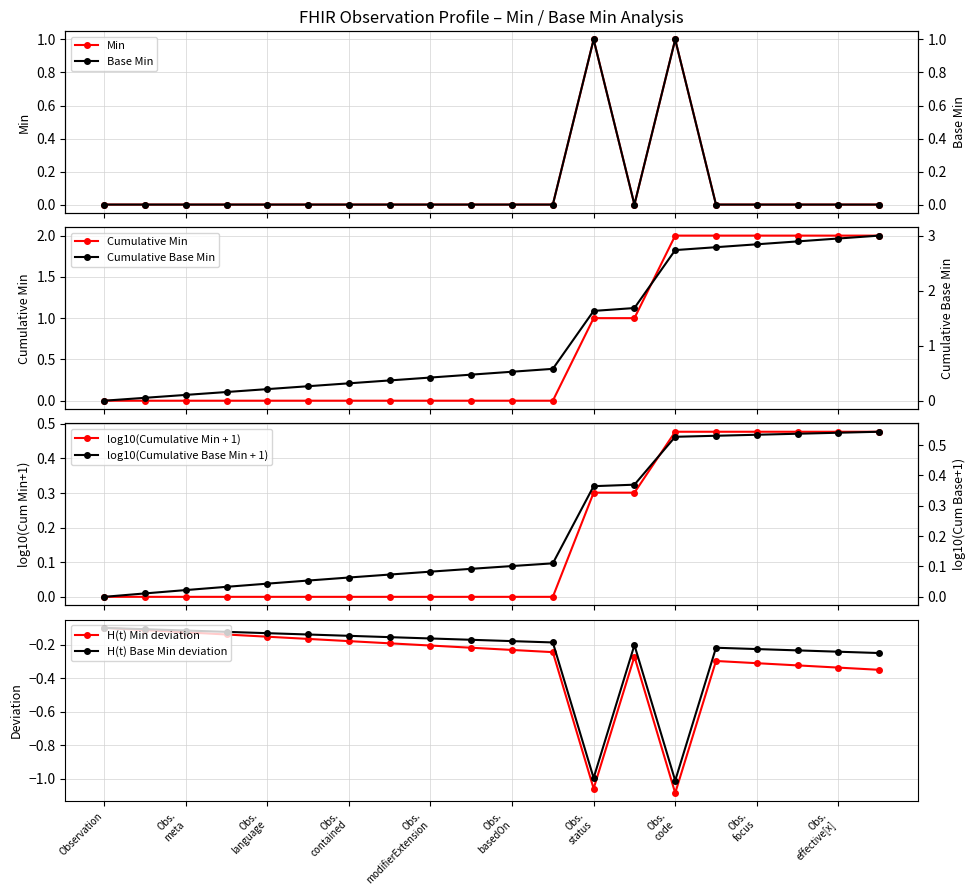

What position from the right is Obs. modifierExtension?

12